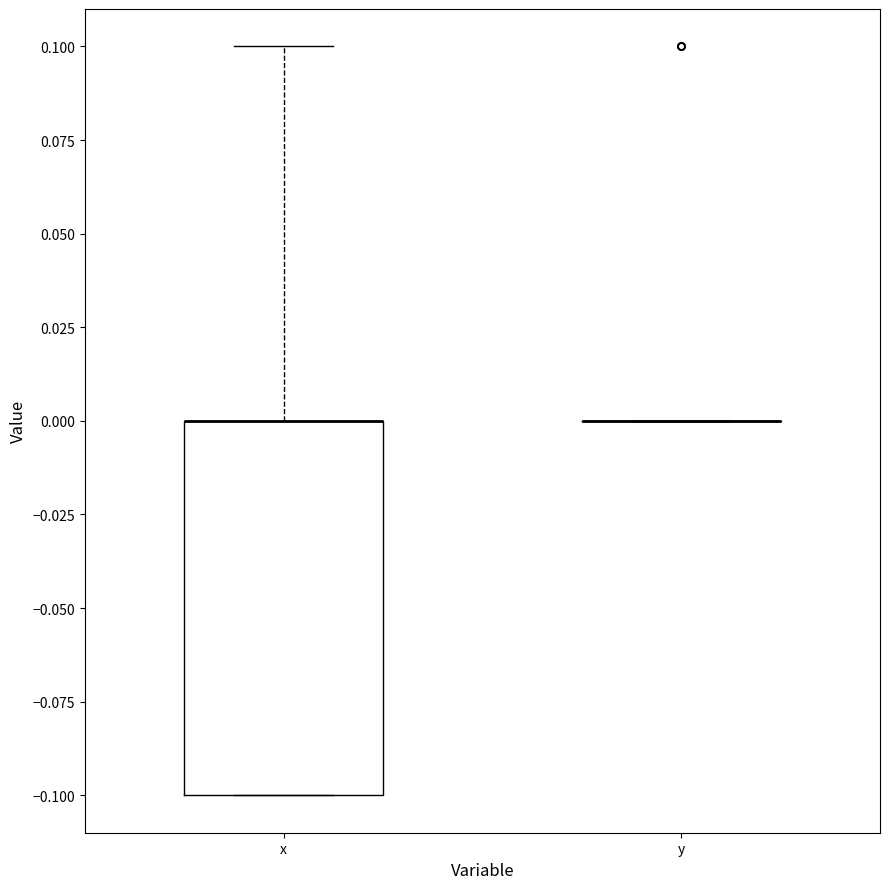

Comparing the boxes themselves (not the whiskers), which one is the tallest?

x